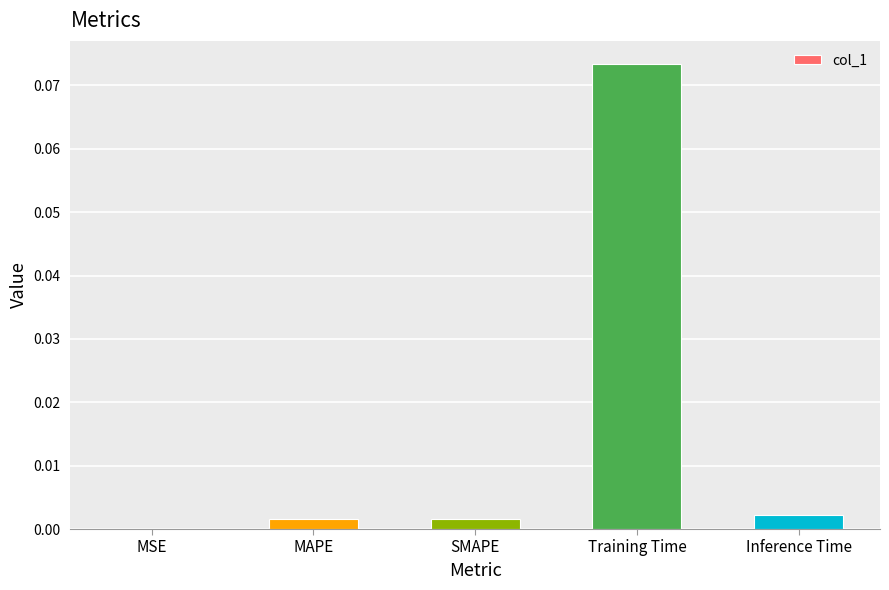

Which has a higher value, SMAPE or MSE?

SMAPE